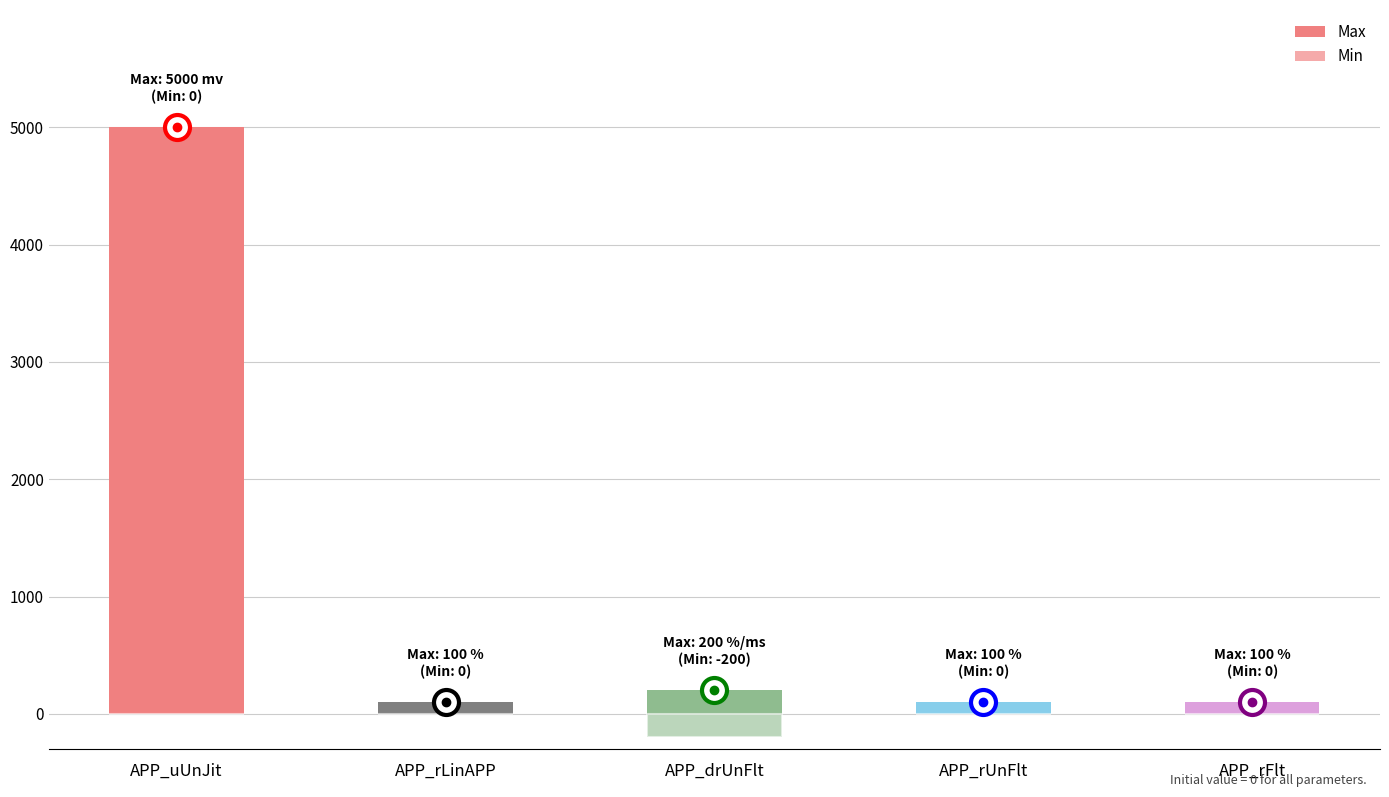

At APP_uUnJit, list the series in order from smallest to largest.

Min, Max